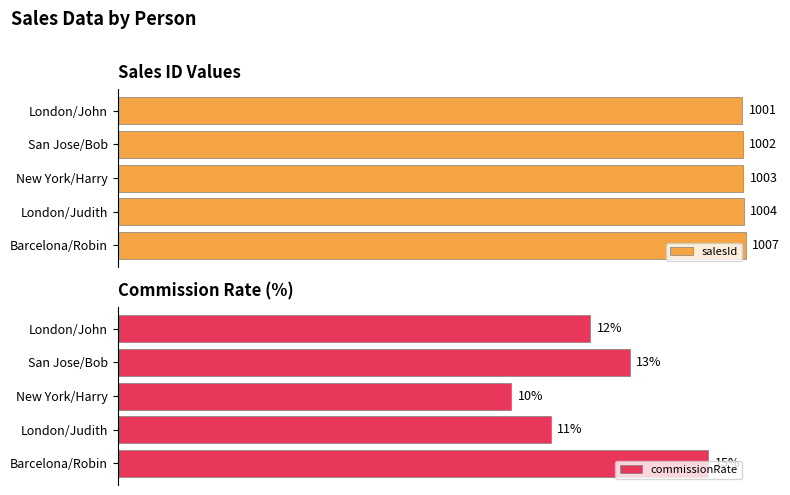

How many categories are shown in the chart?

5